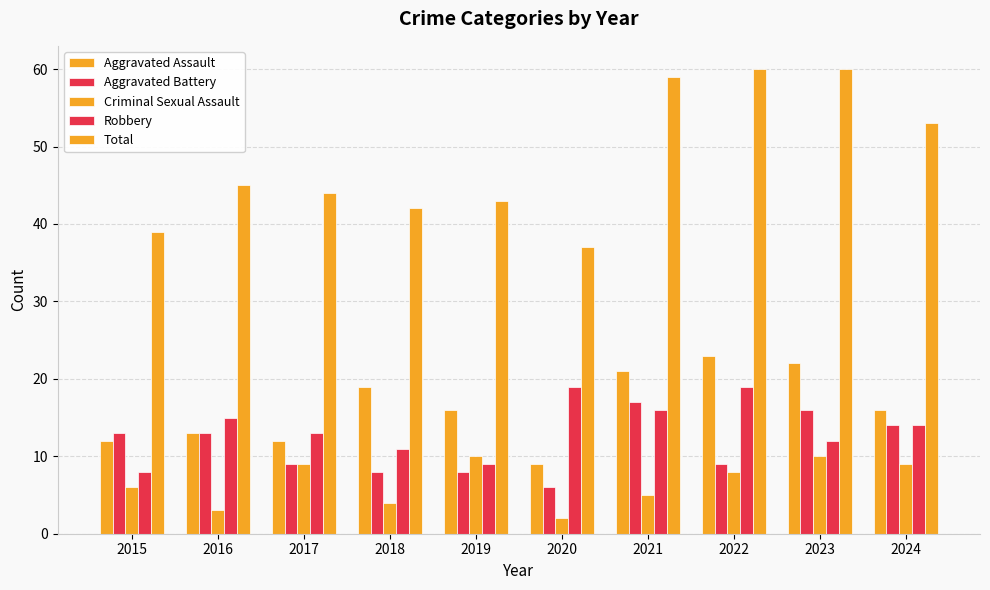

How many groups of bars are there?

10